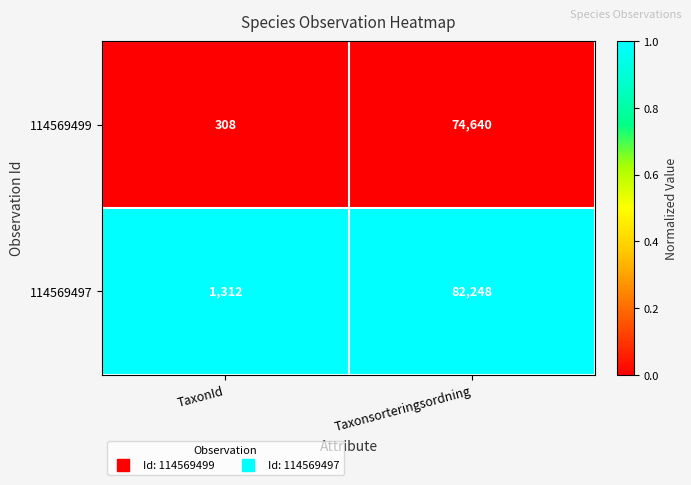

What is the difference between the 114569499 values at Taxonsorteringsordning and TaxonId?

74332